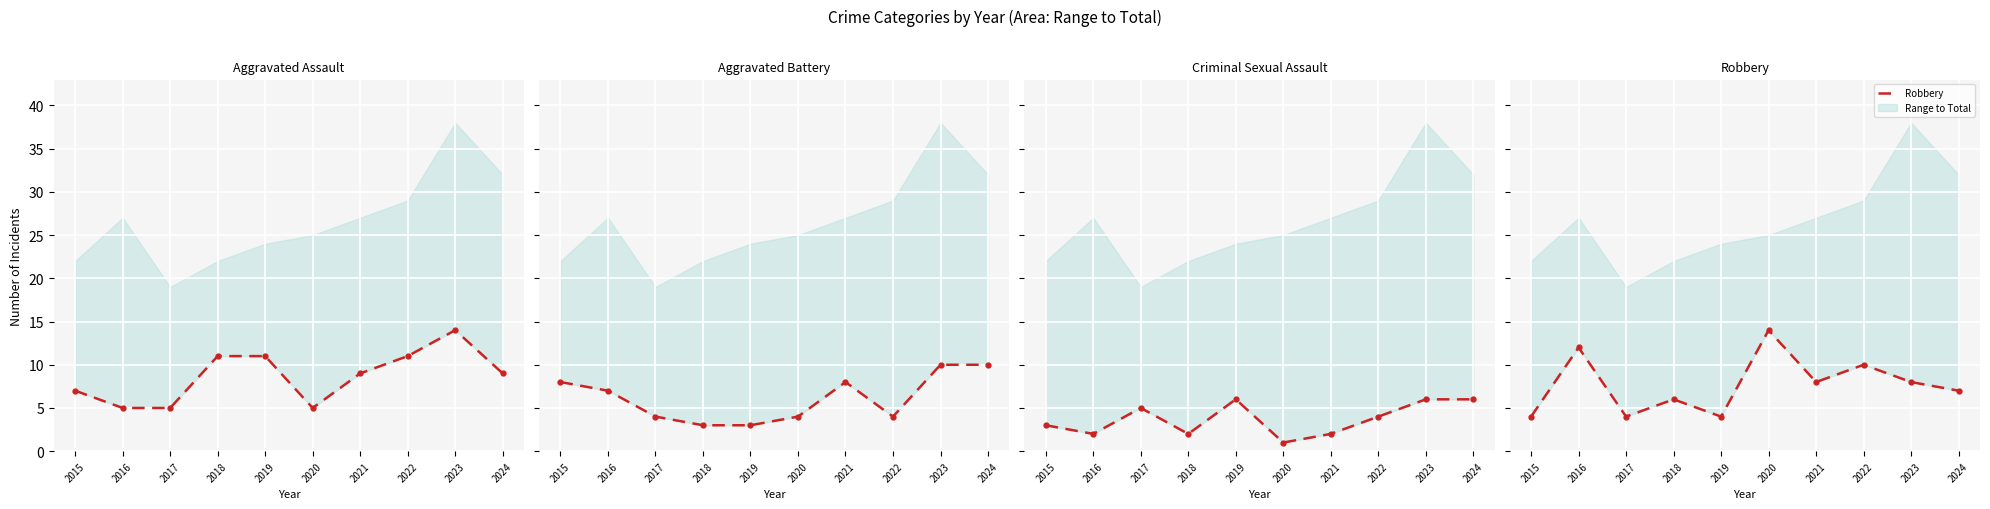

True or false: Aggravated Assault and Criminal Sexual Assault intersect in this chart.

False